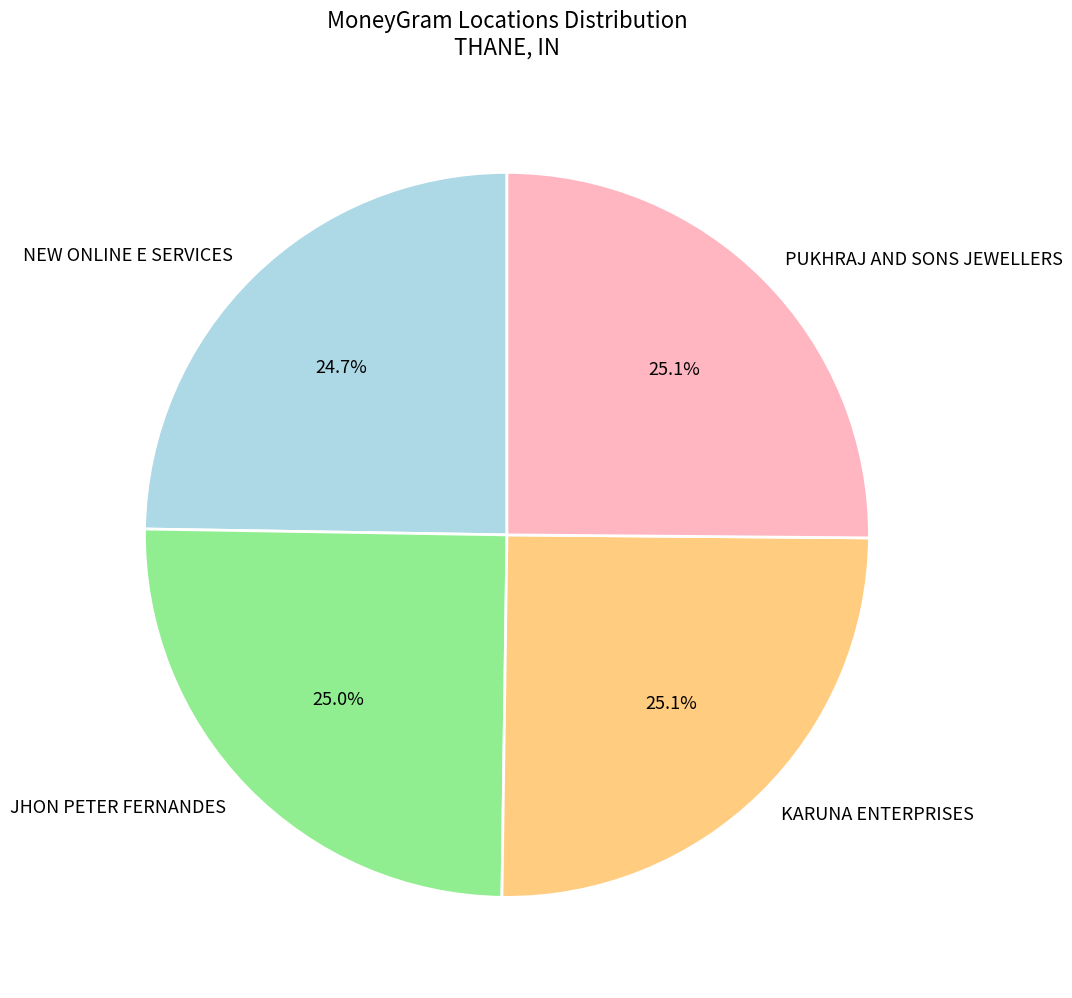

Is there a majority slice in this chart?

No